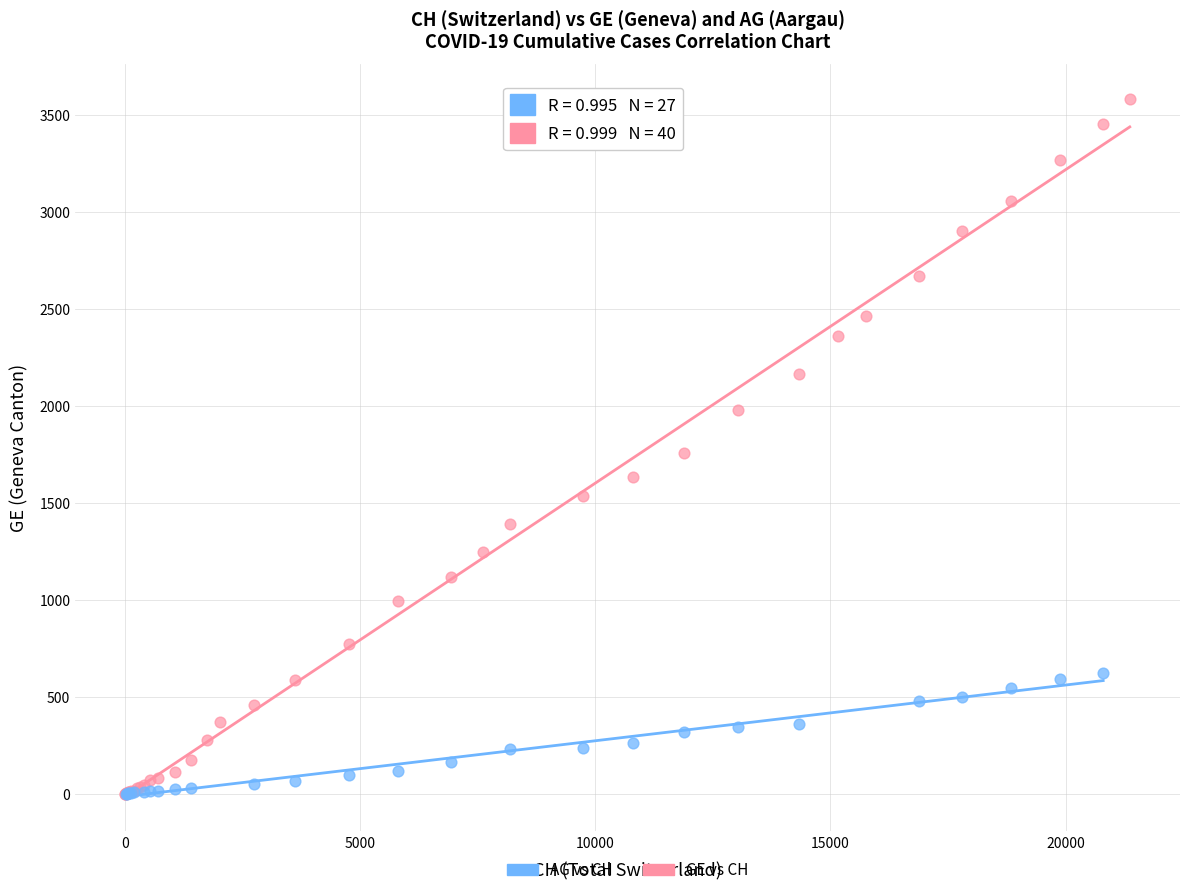

Which series reaches the maximum Y coordinate?

GE vs CH